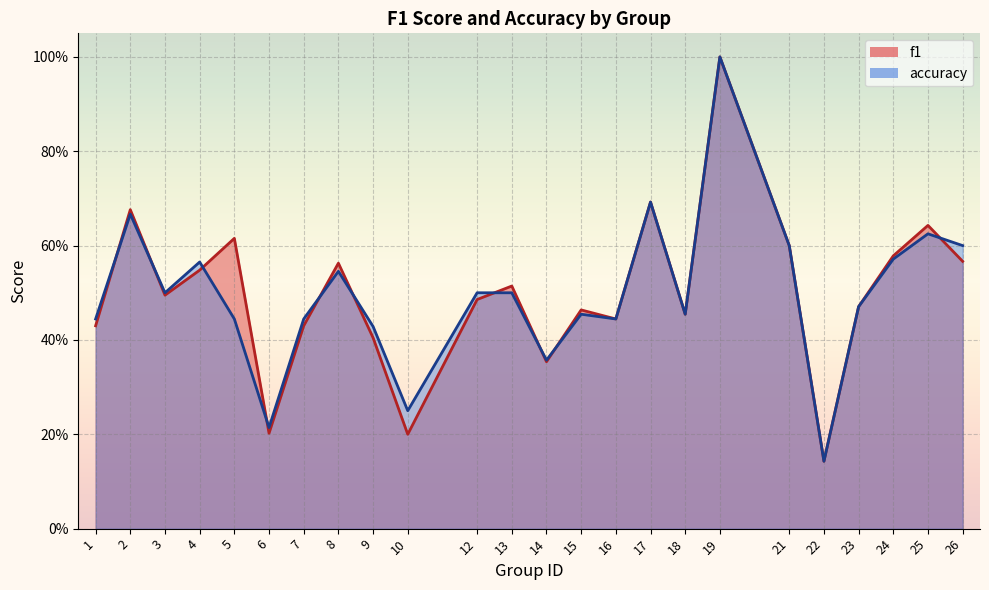

Reading left to right, extract all data points from this chart.

f1: 1=0.4	2=0.7	3=0.5	4=0.5	5=0.6	6=0.2	7=0.4	8=0.6	9=0.4	10=0.2	12=0.5	13=0.5	14=0.4	15=0.5	16=0.4	17=0.7	18=0.5	19=1.0	21=0.6	22=0.1	23=0.5	24=0.6	25=0.6	26=0.6
accuracy: 1=0.4	2=0.7	3=0.5	4=0.6	5=0.4	6=0.2	7=0.4	8=0.5	9=0.4	10=0.2	12=0.5	13=0.5	14=0.4	15=0.5	16=0.4	17=0.7	18=0.5	19=1.0	21=0.6	22=0.1	23=0.5	24=0.6	25=0.6	26=0.6